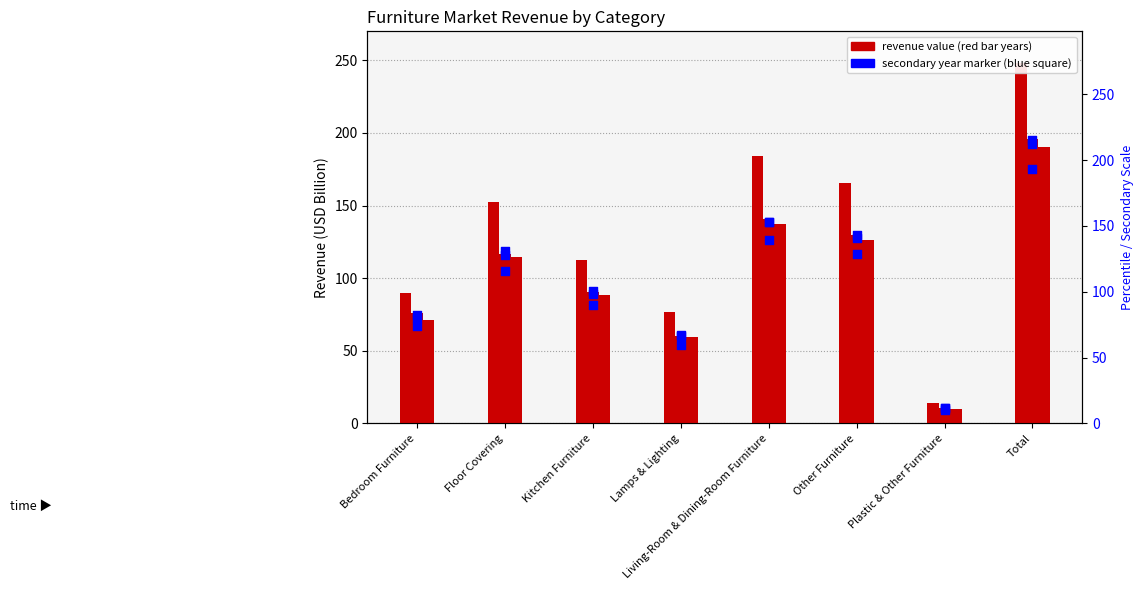

Which series reaches the minimum Y coordinate?

2023